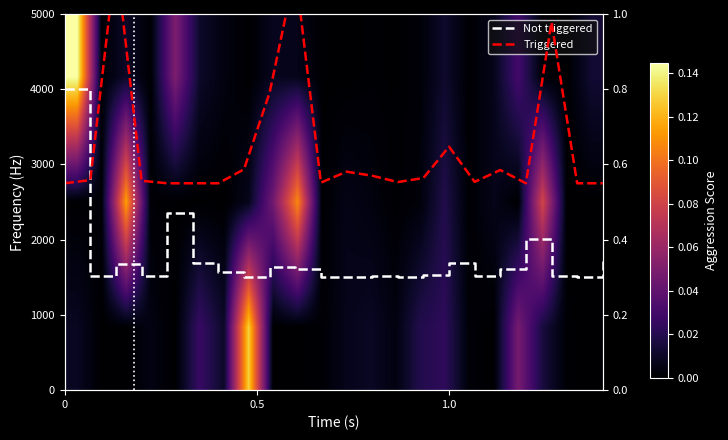

How many categories are shown in the chart?

22